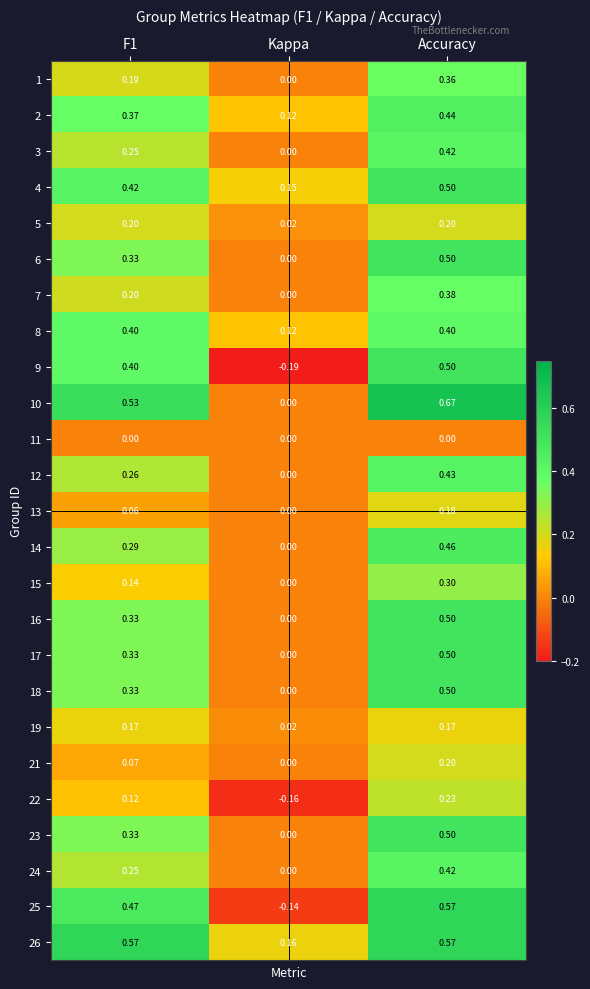

At which category does the chart reach its peak across all series?

Accuracy